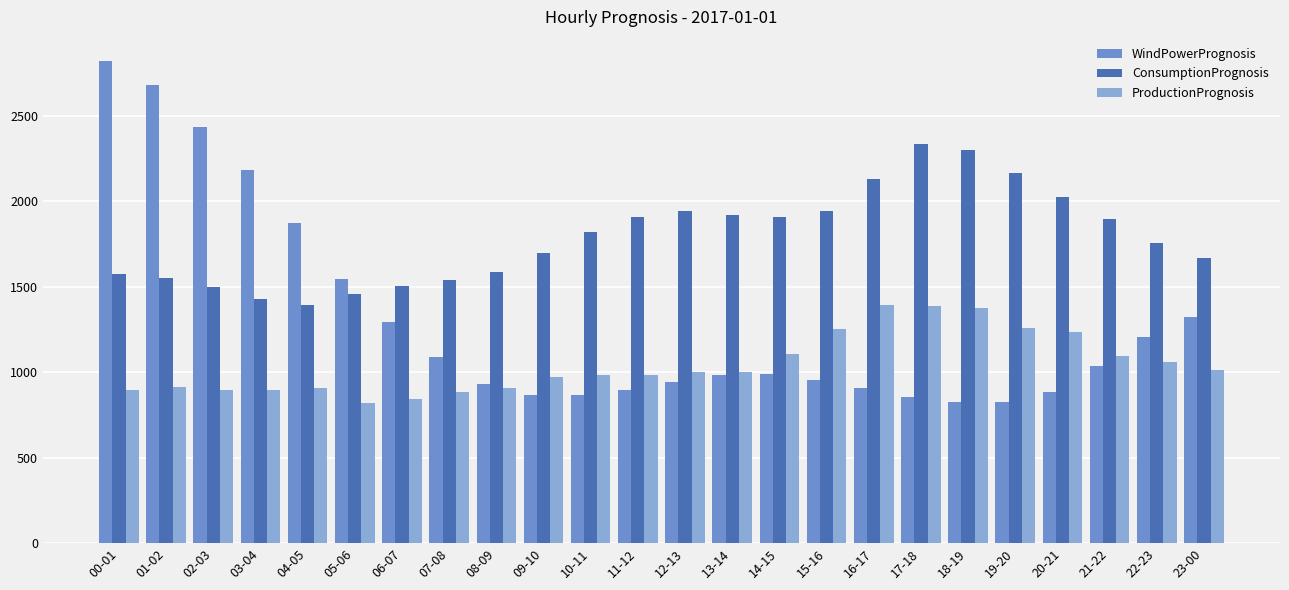

How many values in the ProductionPrognosis series are below 1000?

12